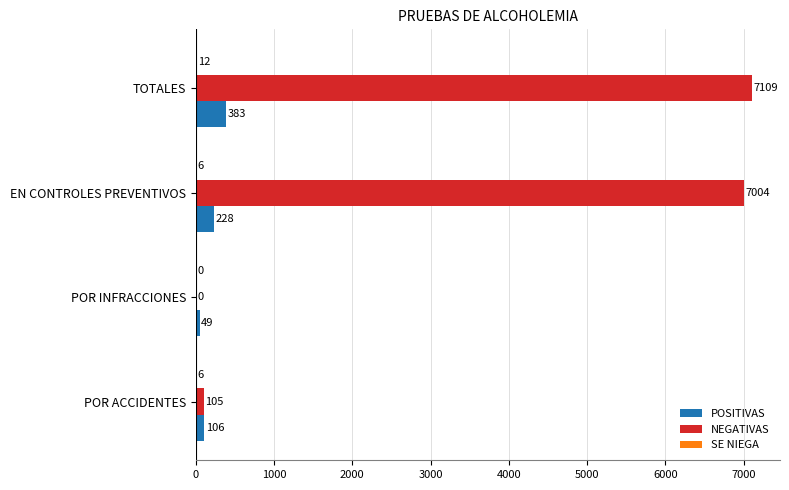

Which series has the largest range (max minus min)?

NEGATIVAS